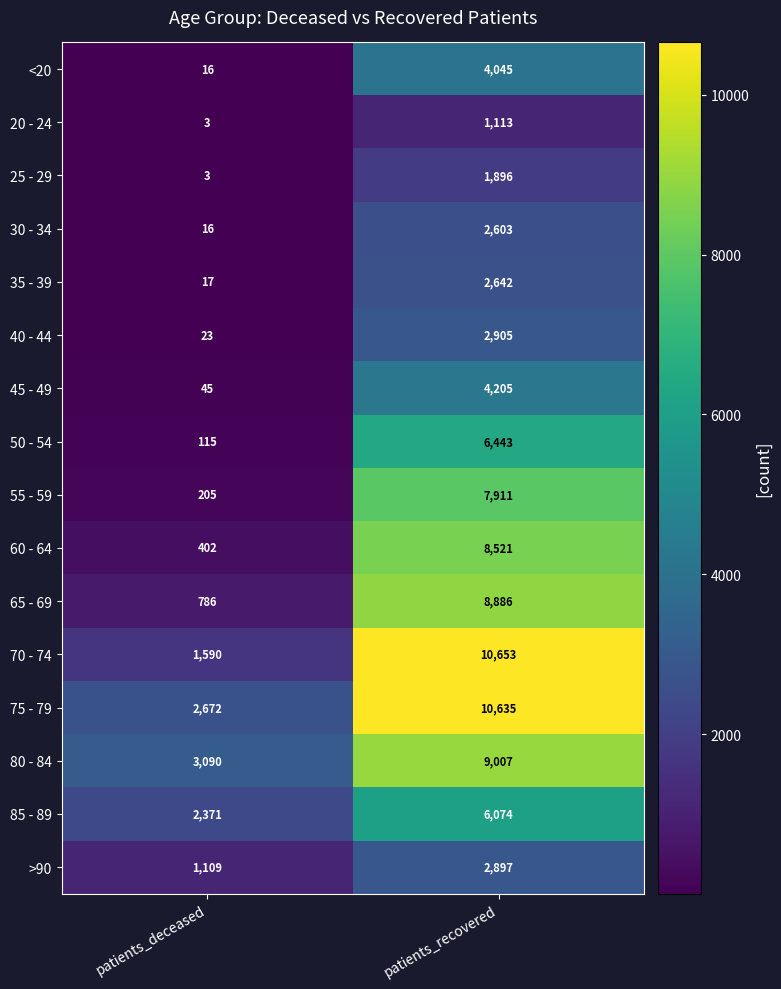

Which category has the lowest value across all series?

patients_deceased